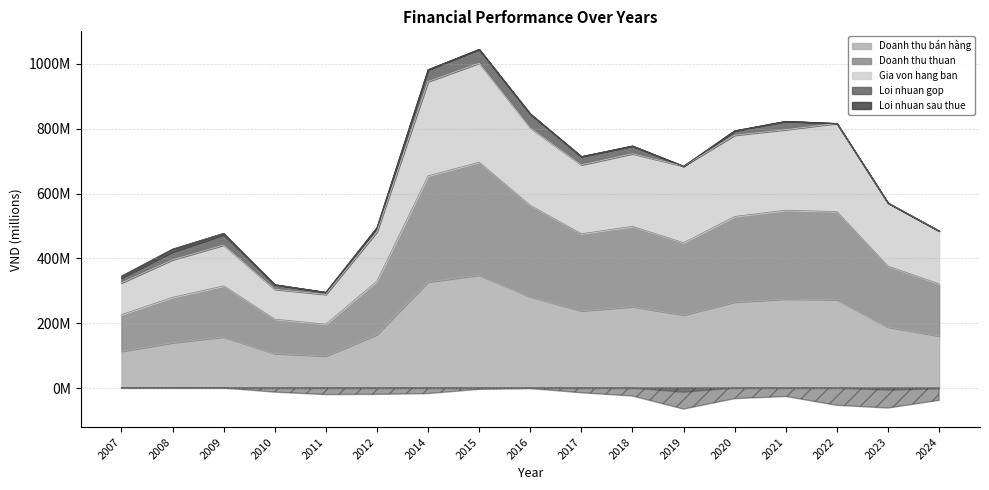

Which series has the widest spread of values?

Gia von hang ban